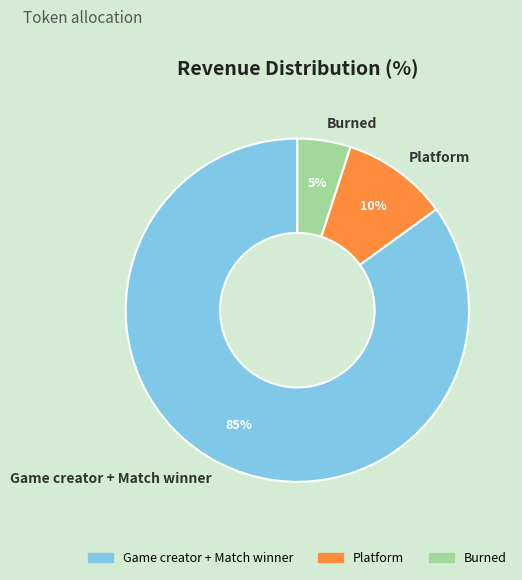

Is the sum of Game creator + Match winner and Platform greater than half?

Yes